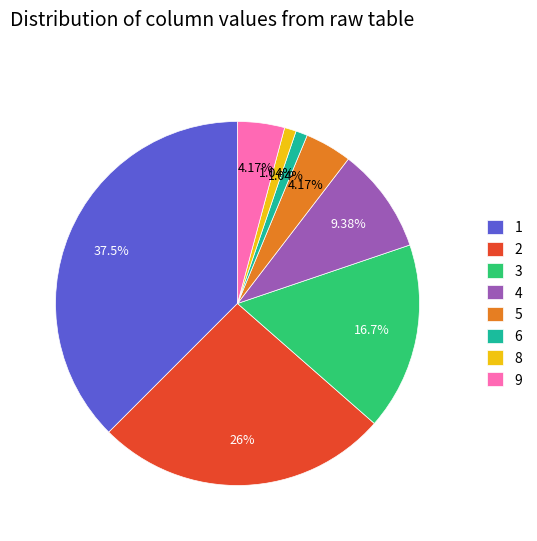

To the nearest percent, what is the difference between the largest and smallest slice percentages?

36%